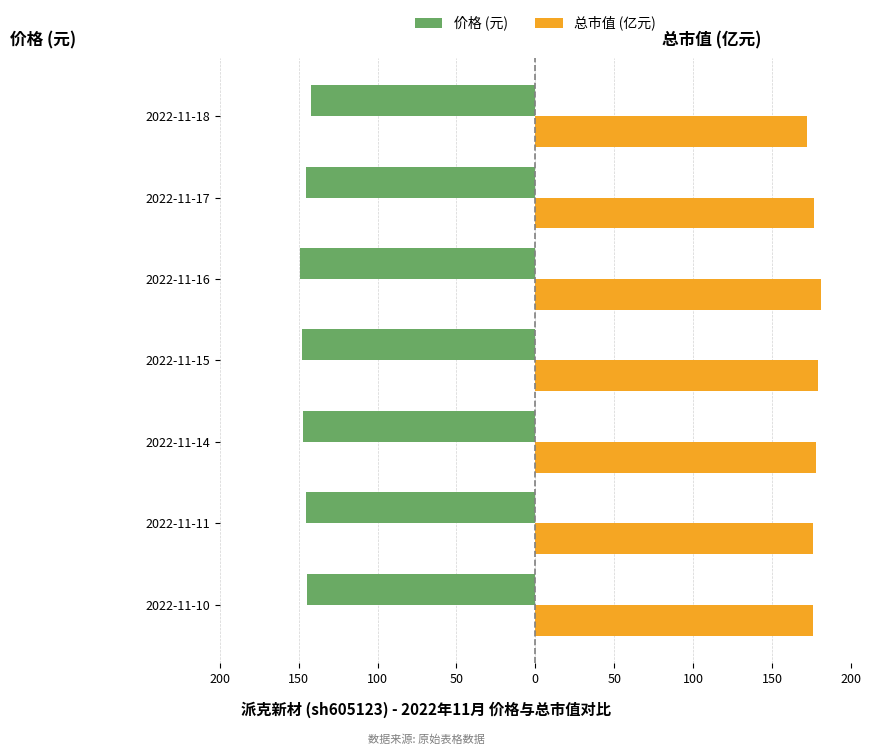

What are all the series names shown in the legend?

价格 (元), 总市值 (亿元)